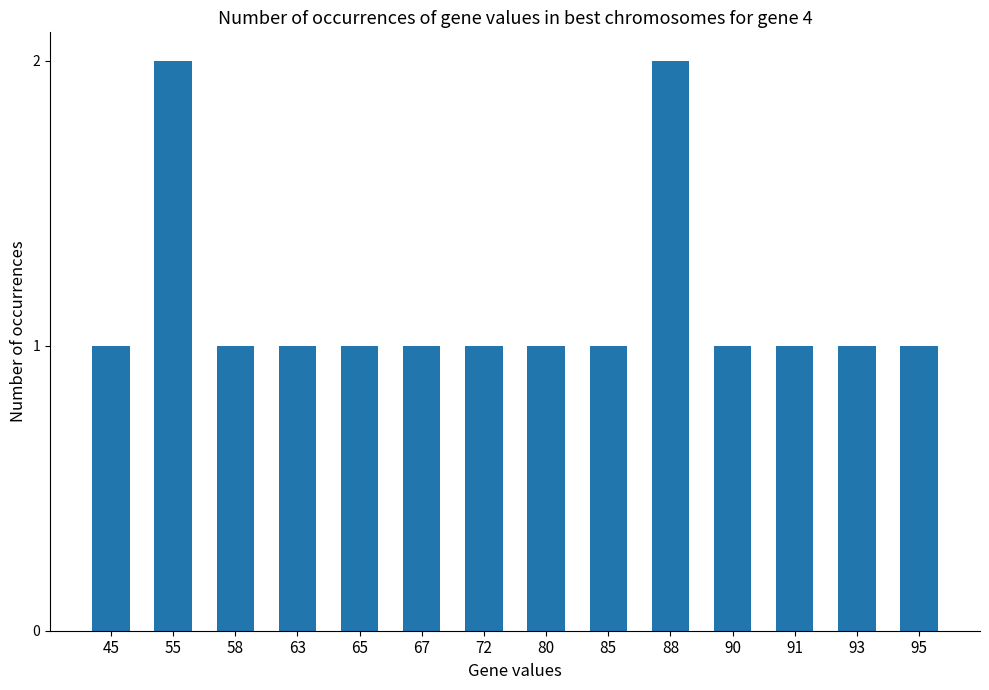

The value at 80 is 0. True or false?

False